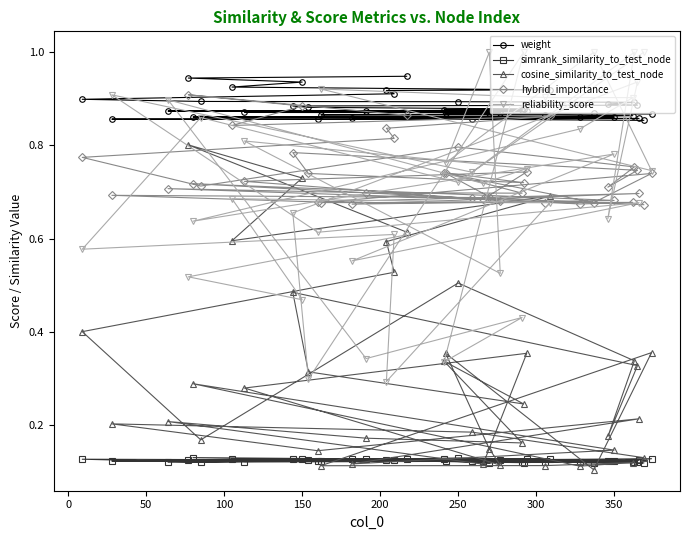

At how many categories does at least one series exceed 0?

40